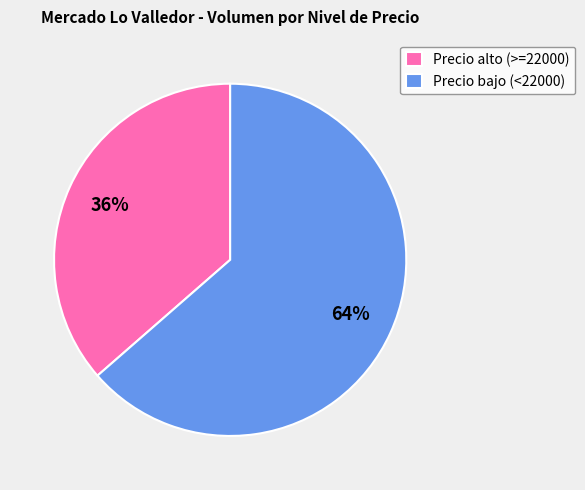

Rank the categories by value from highest to lowest.

Precio bajo (<22000), Precio alto (>=22000)